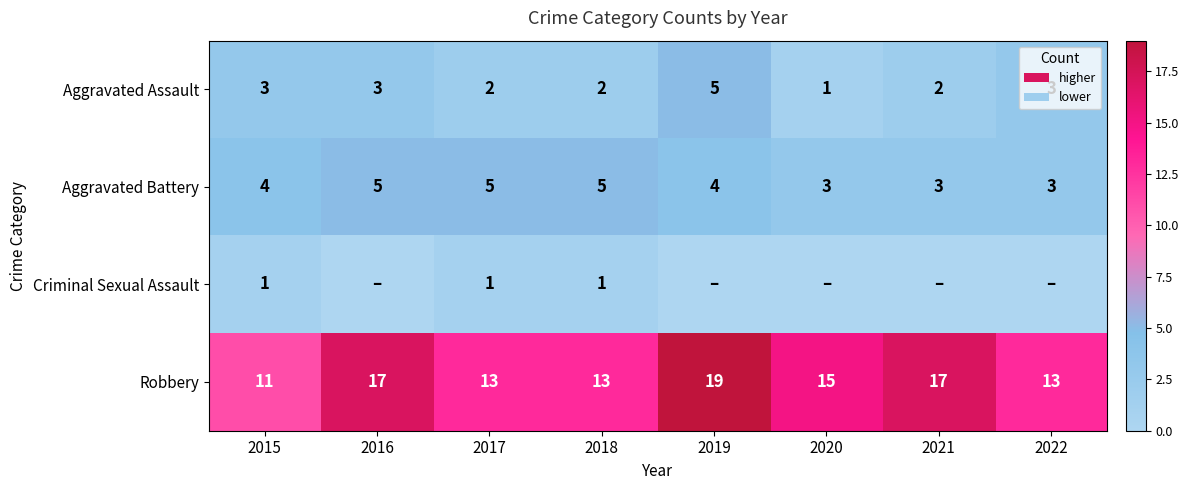

What is the spread (max minus min) of values at 2019?

19